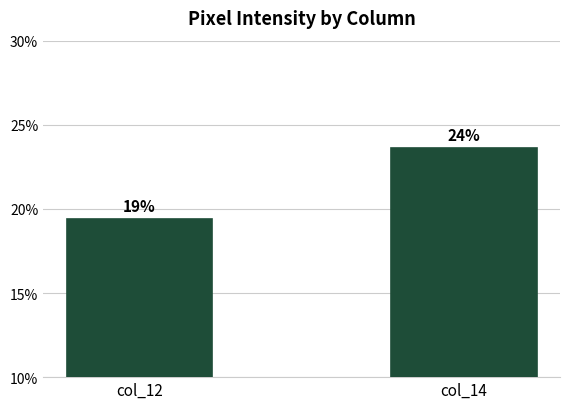

The chart shows a value of 23.6 at col_14. True or false?

True